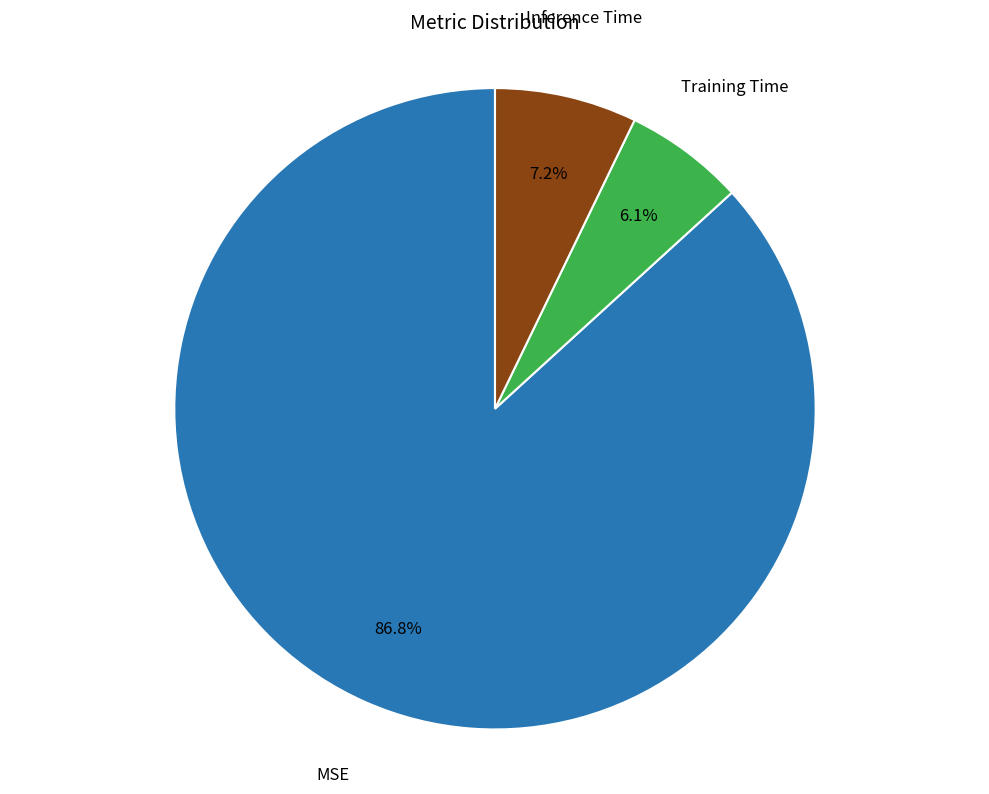

Is there a majority slice in this chart?

Yes